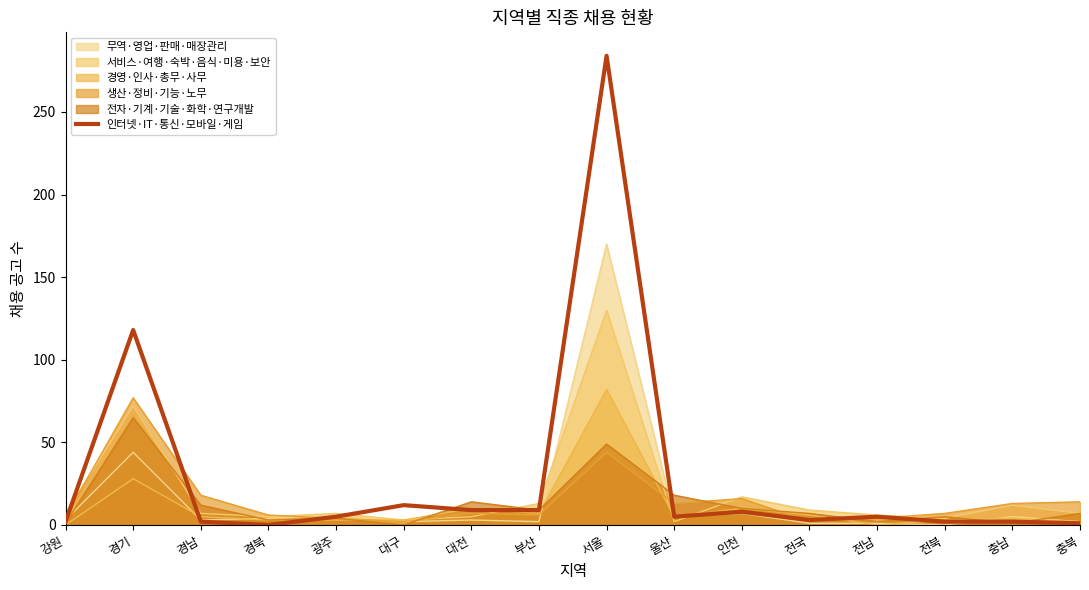

At which category does the data reach its first local valley?

경북